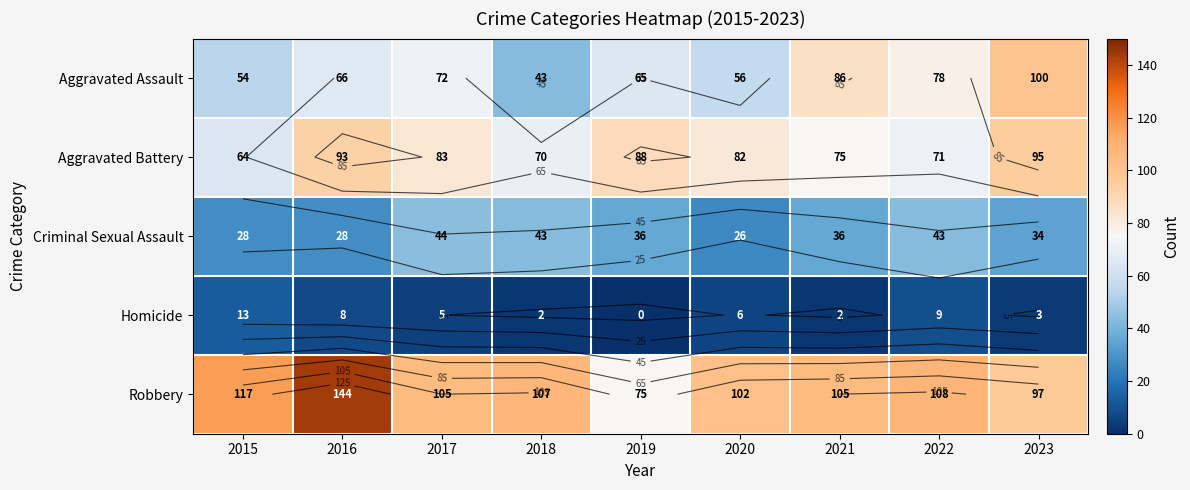

Which series changed the most between 2017 and 2018?

Aggravated Assault